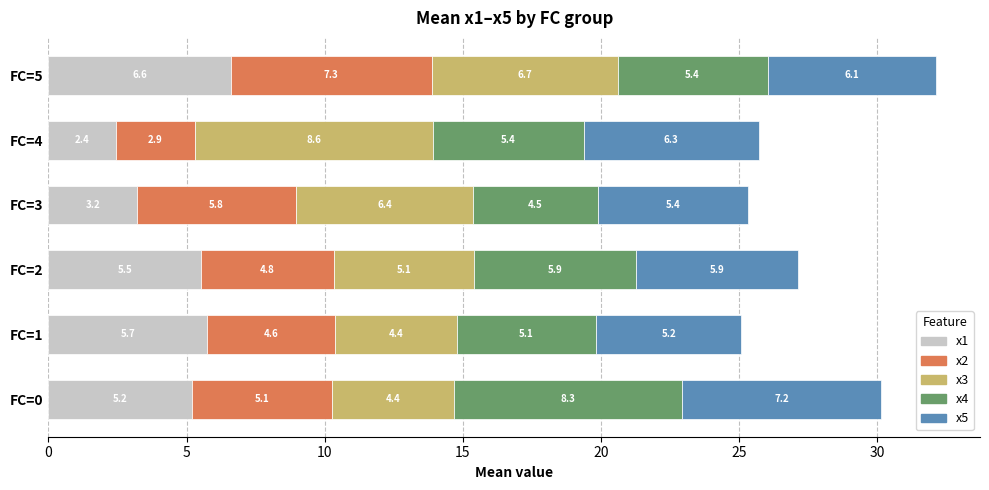

Which category has the highest value in the x1 series?

FC=5